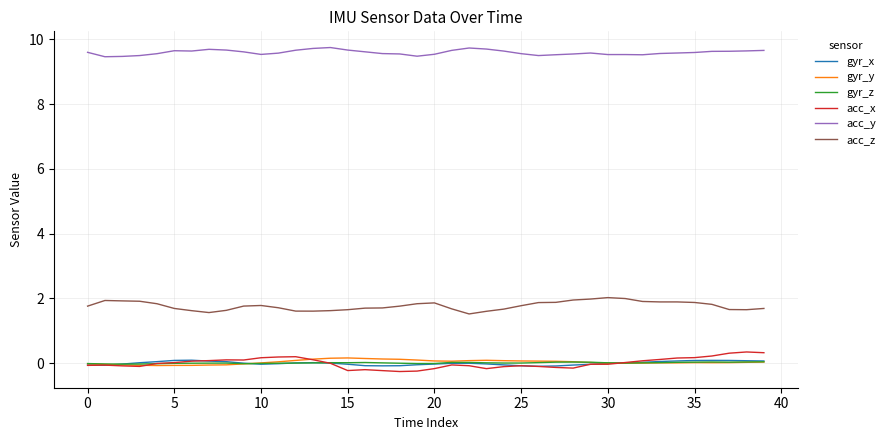

True or false: acc_y and gyr_x intersect in this chart.

False